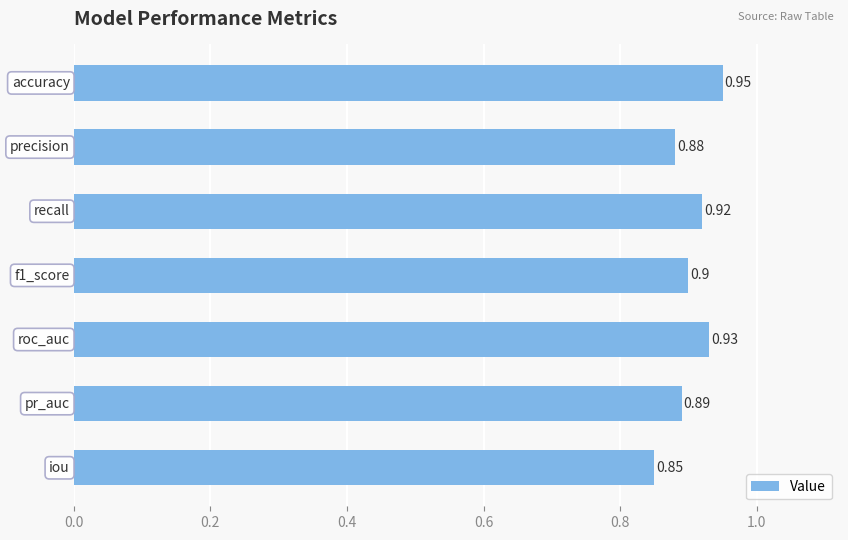

What is the sum of all values?

6.3